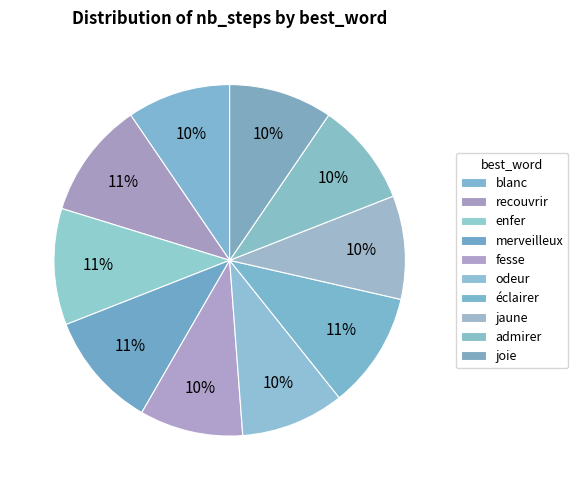

To the nearest percent, what portion does odeur represent?

10%